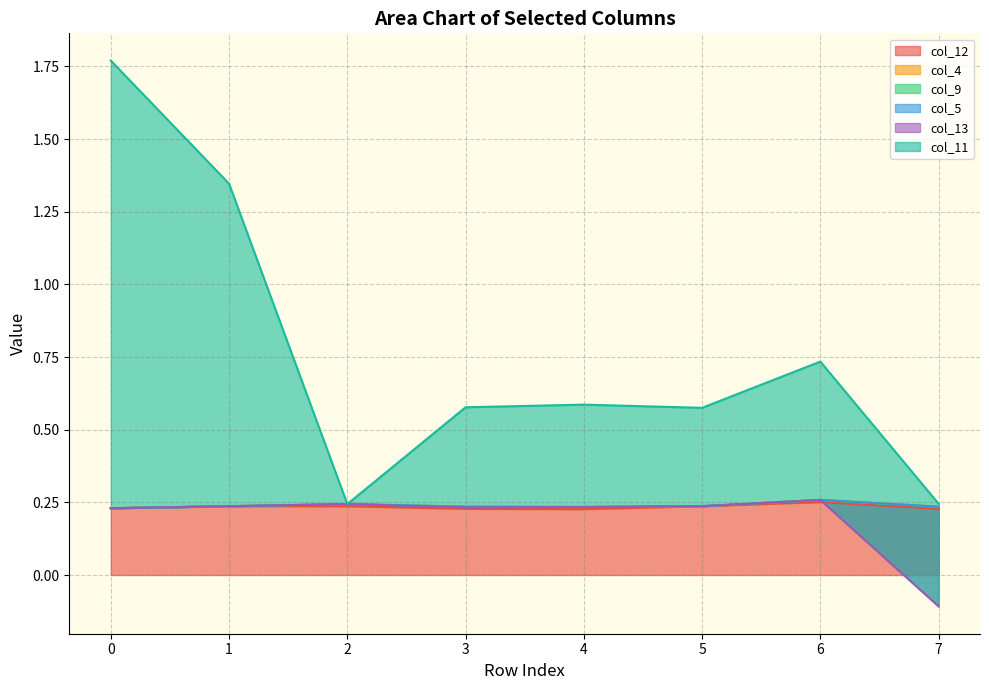

Is it true that col_12 equals 0.1 at 3?

False